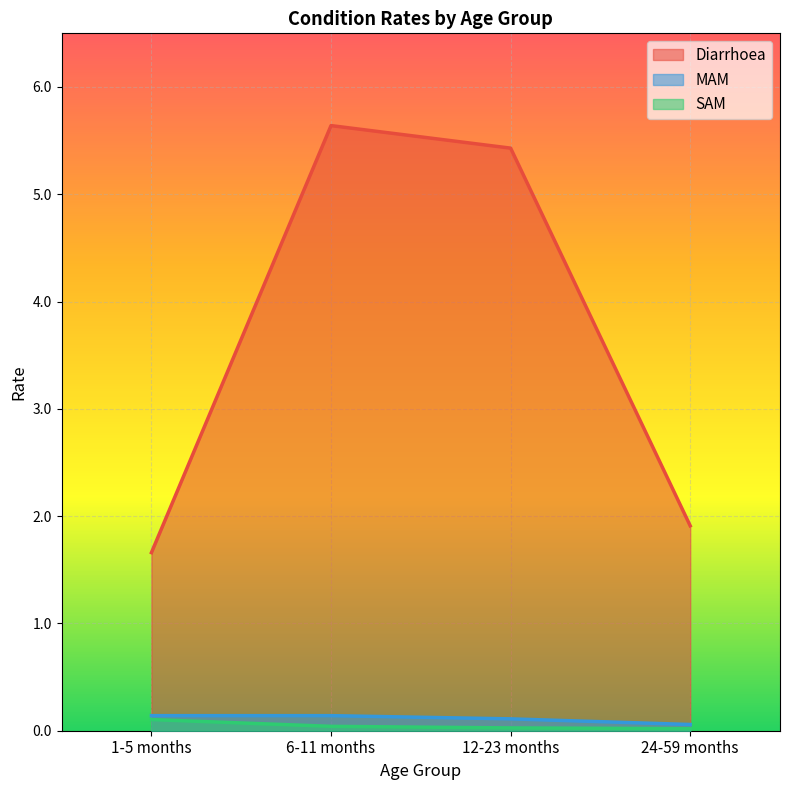

How many series are shown in this chart?

3